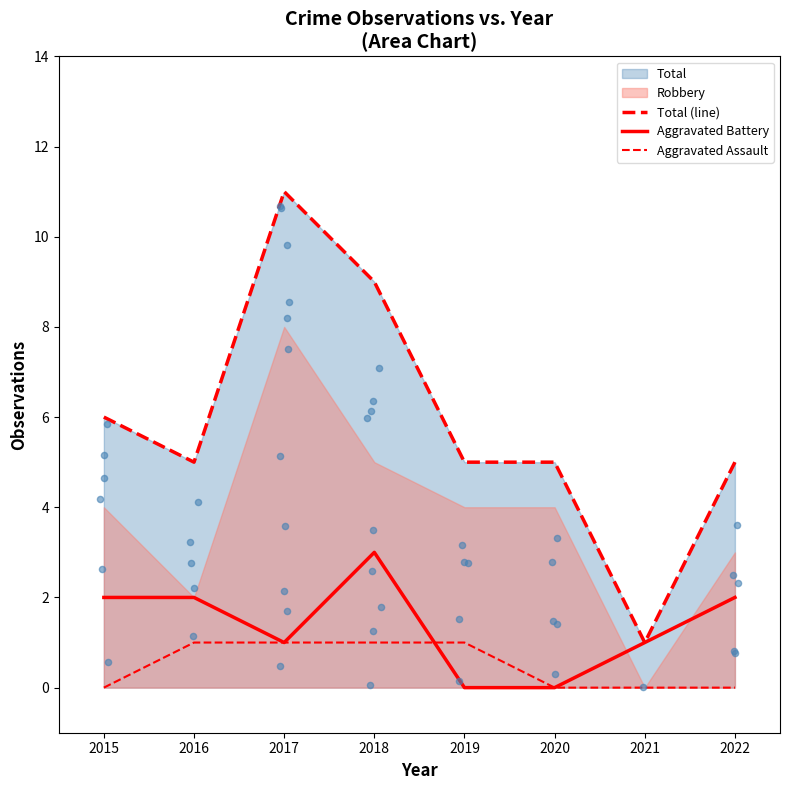

What is the total value across all series at 2017?

13